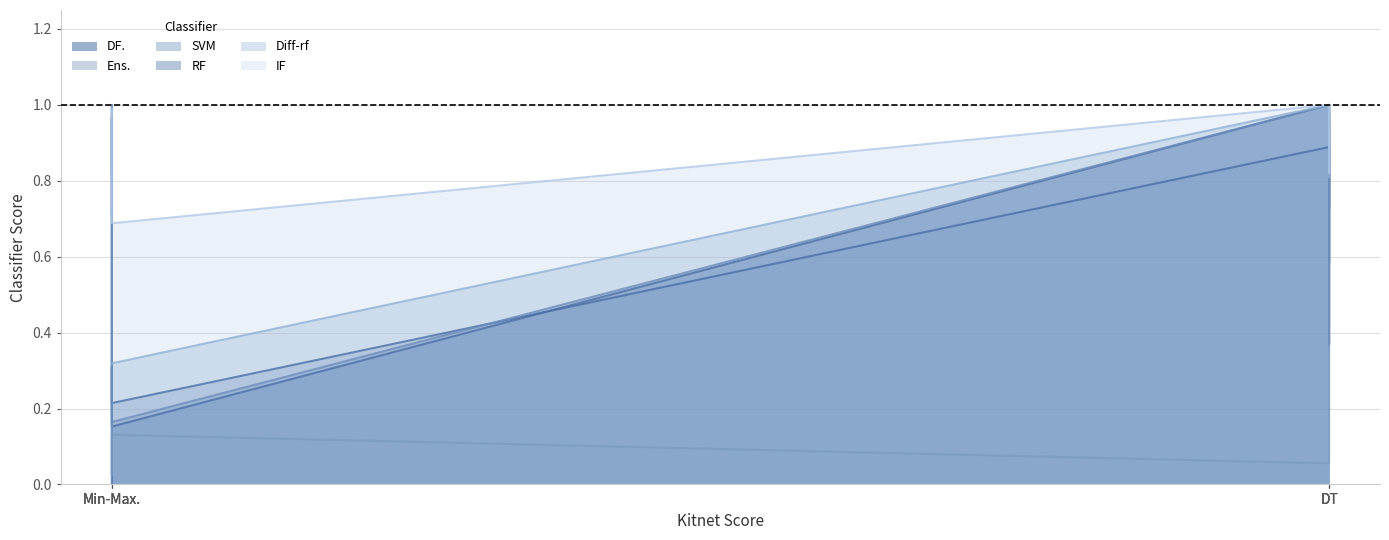

Does the chart have visible grid lines?

Yes